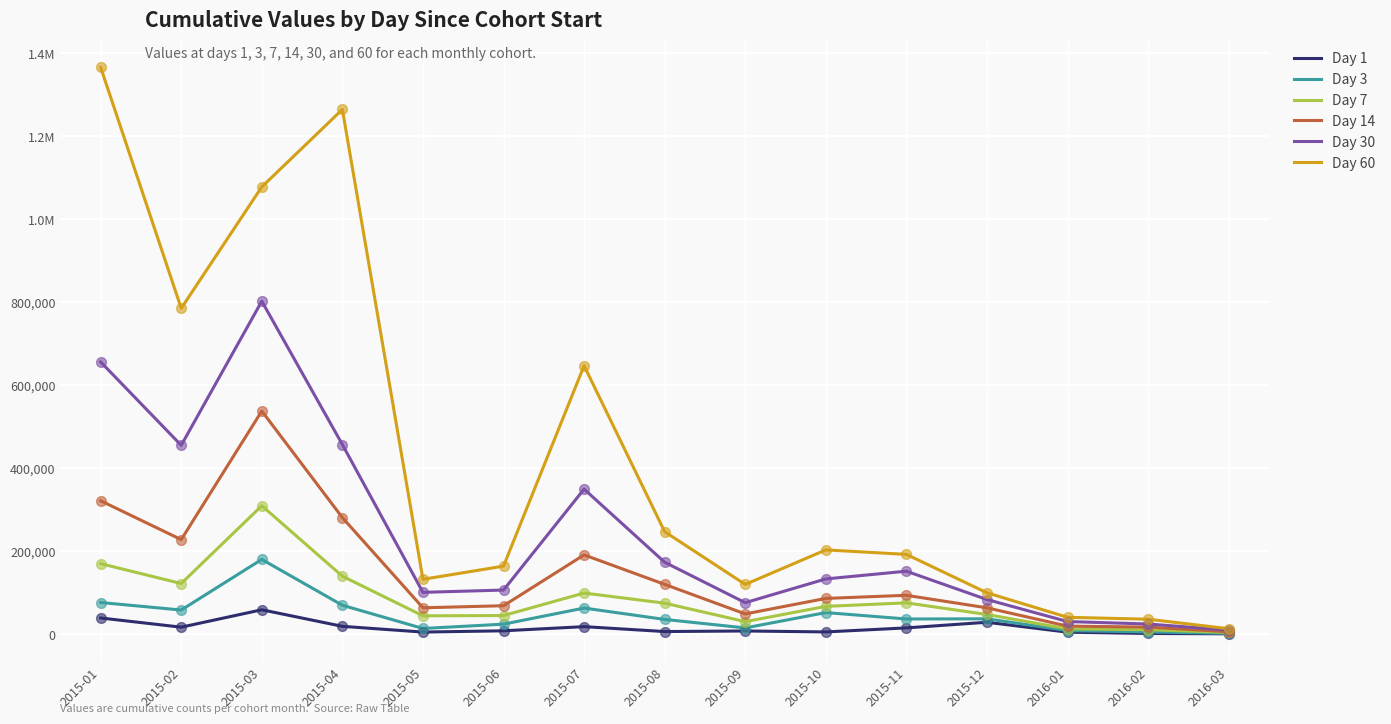

At which category is the sum across all series the highest?

2015-03